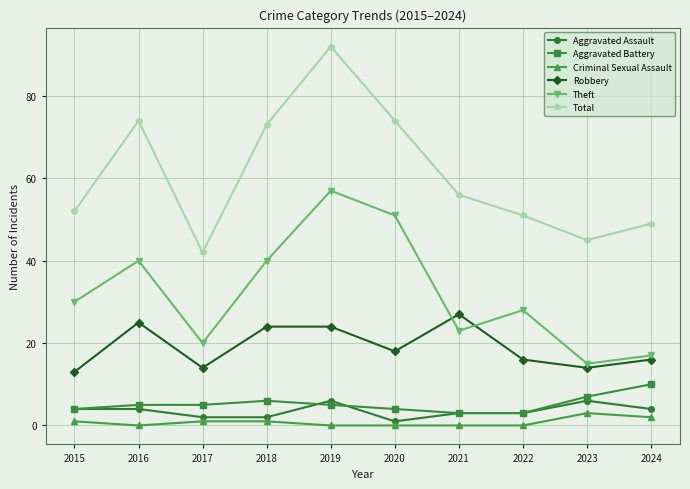

Which series has the largest total across all categories?

Total